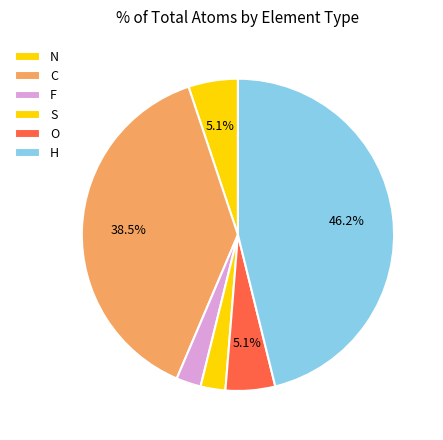

To the nearest percent, what percentage of the pie is H?

46%